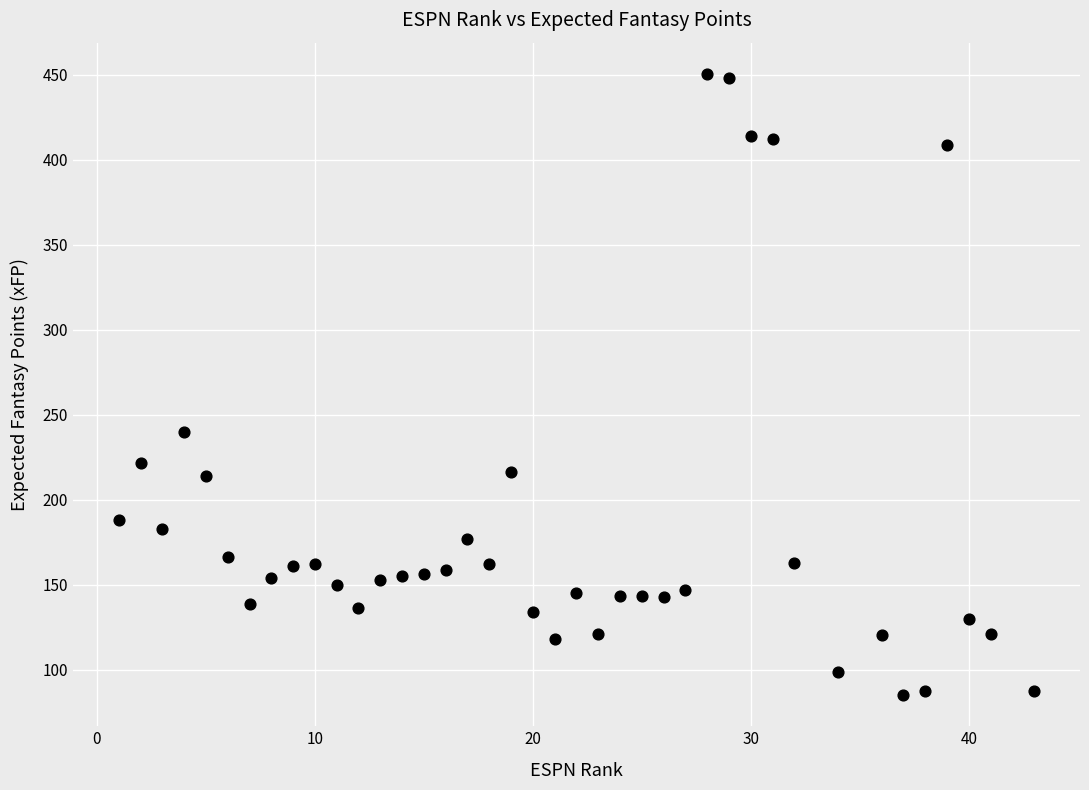

What Y value in the scatter plot is closest to 267?

240.1